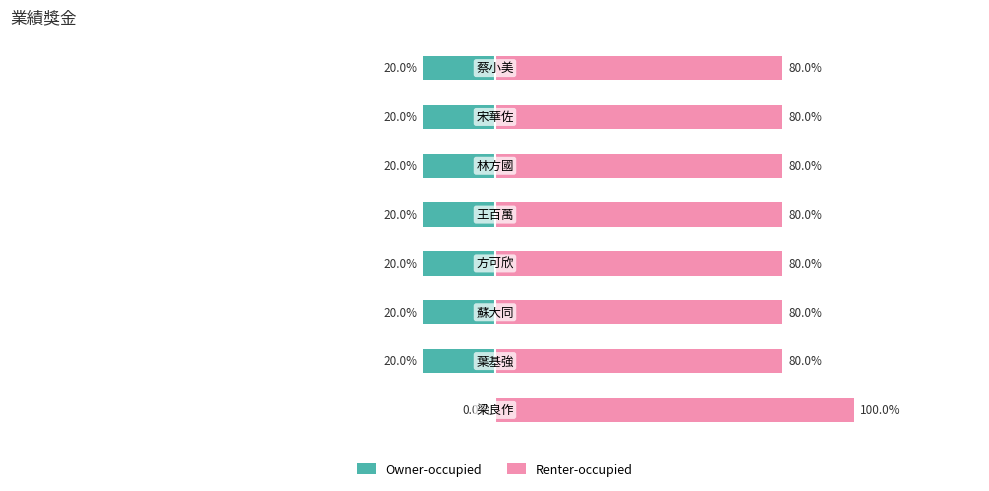

The value of Owner-occupied at 3 is -1441. True or false?

False